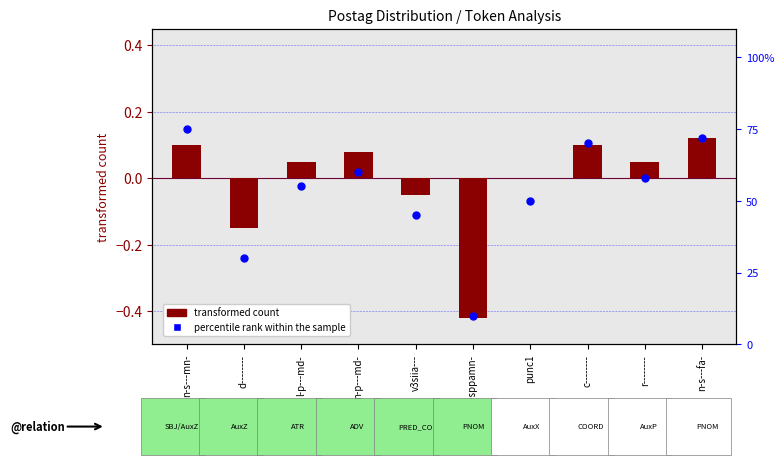

What is the total value across all series at n-s---mn-?

75.1